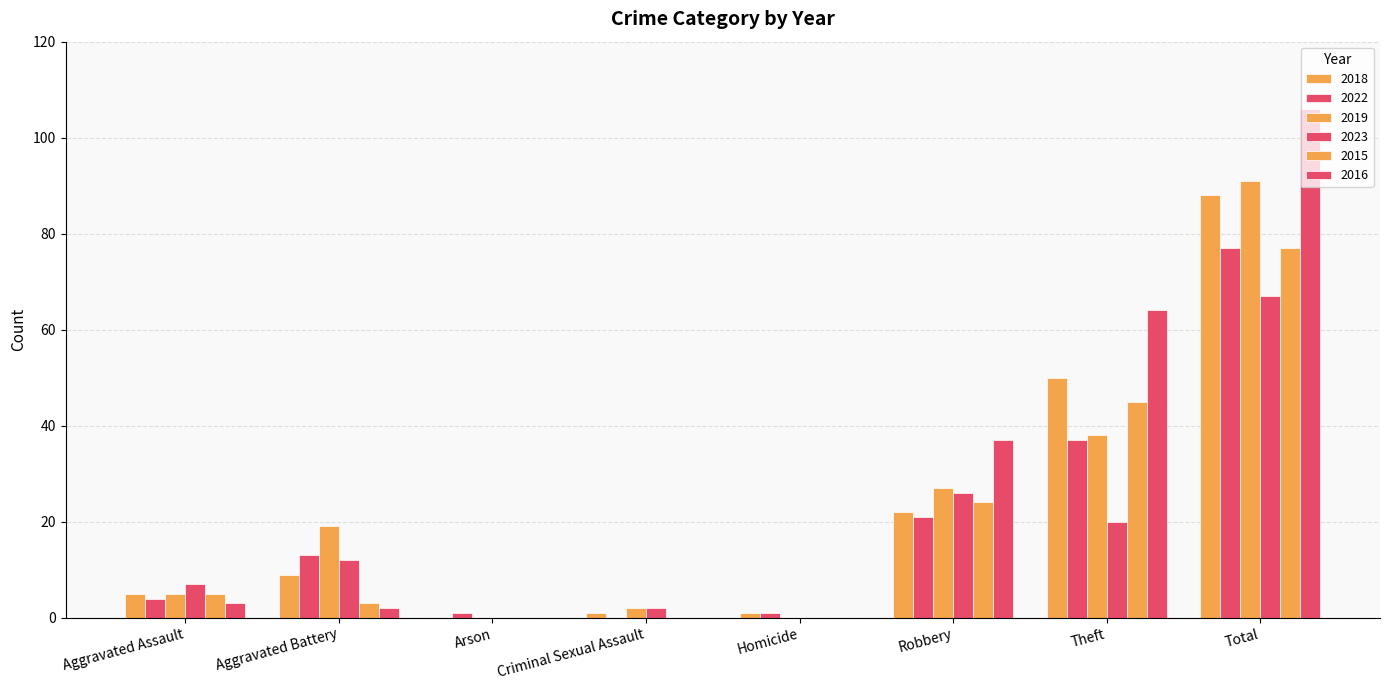

Are the bars grouped side by side (vs. stacked)?

Yes